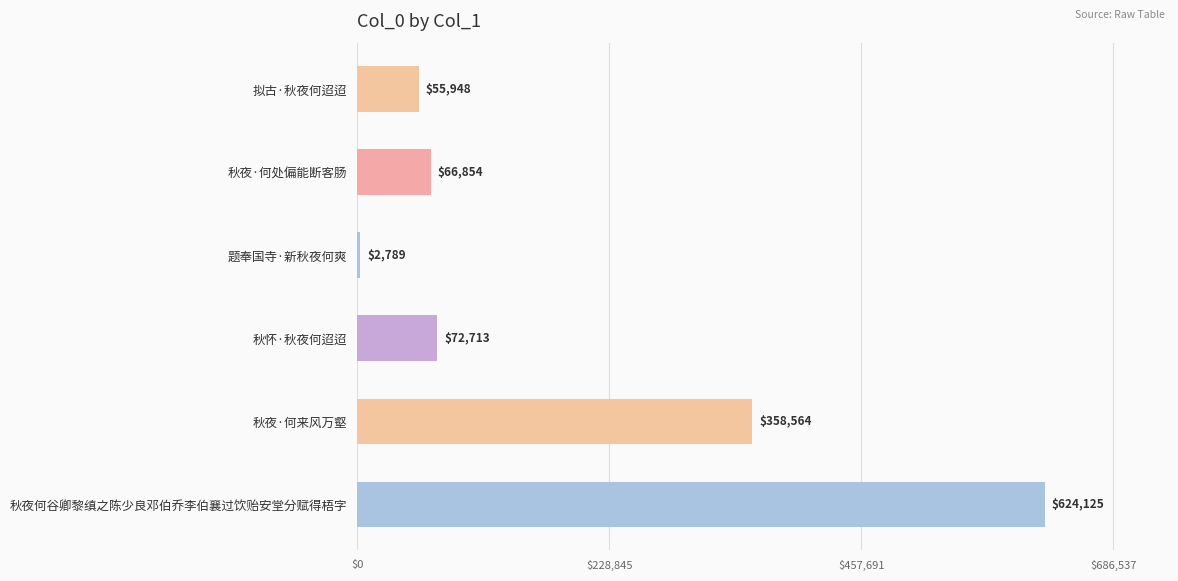

What value does the data have at 秋怀·秋夜何迢迢, to the nearest 10?

72710